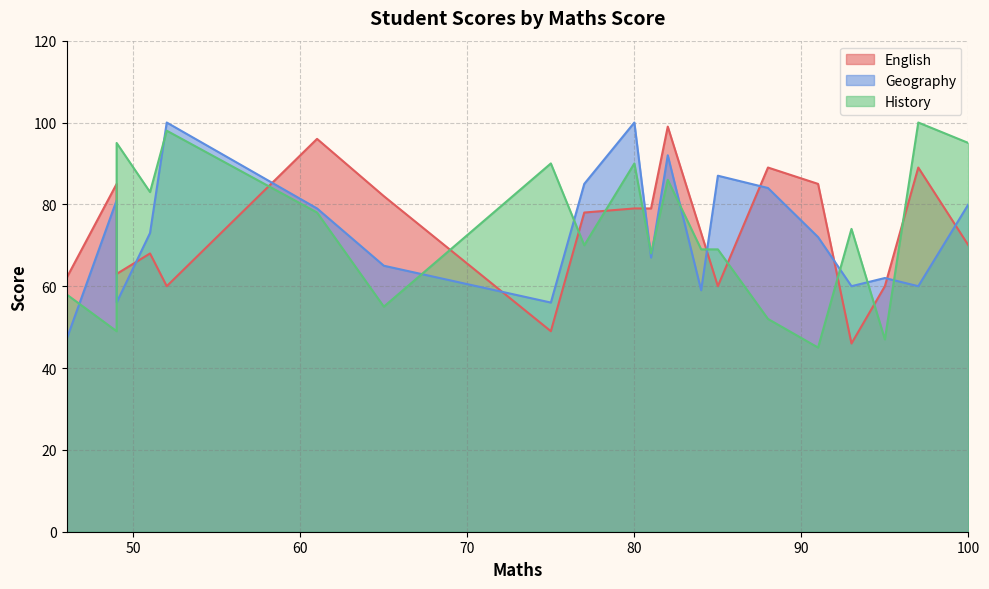

Where is Geography nearest to the value 73?

51